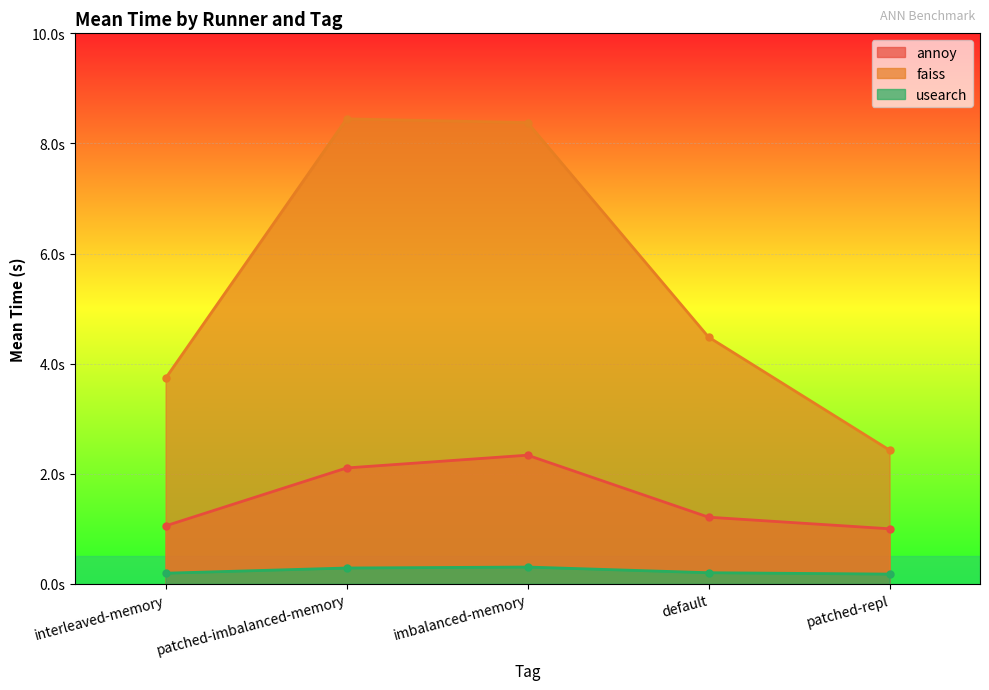

Which category has the highest value in the usearch series?

imbalanced-memory